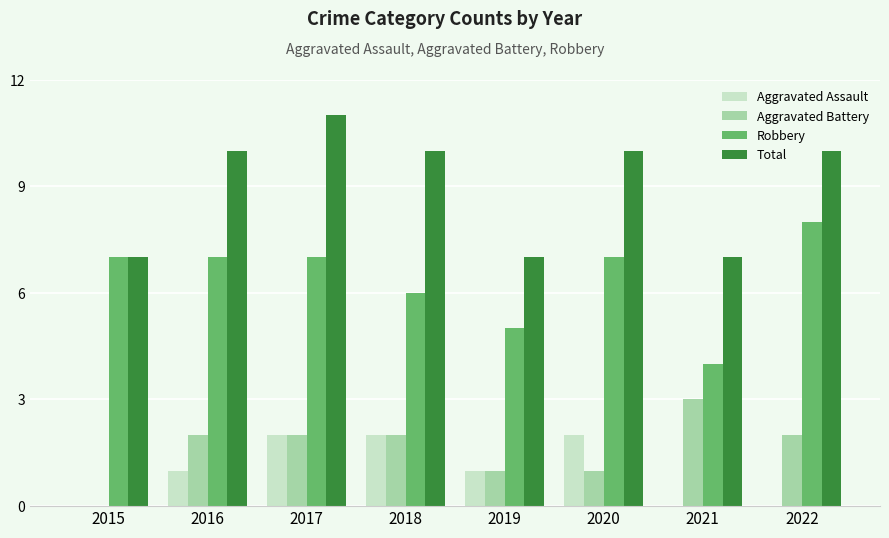

Count the number of data series in this chart.

4